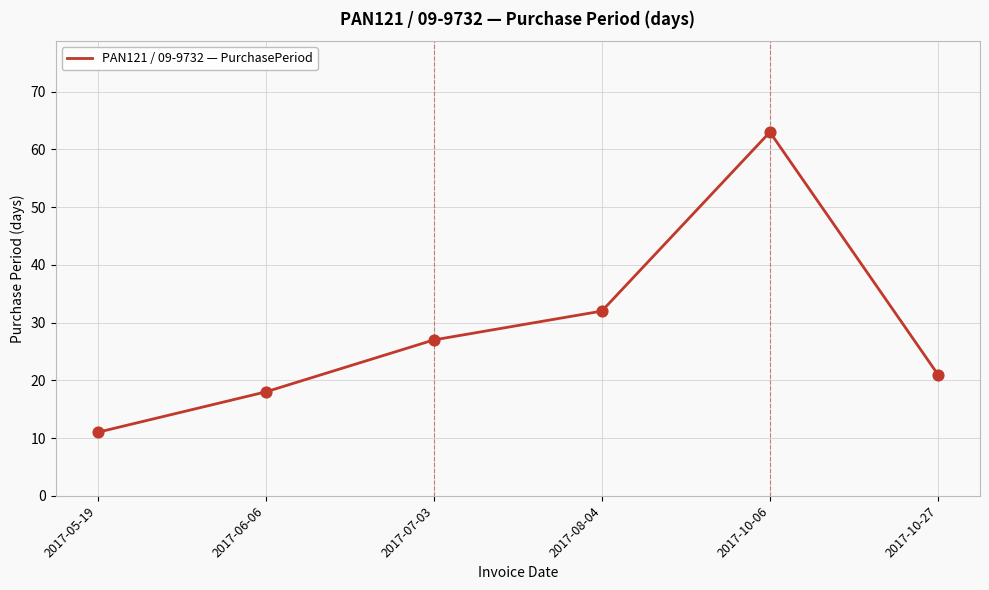

What is the ratio of the value at 2017-10-27 to the value at 2017-08-04?

0.7